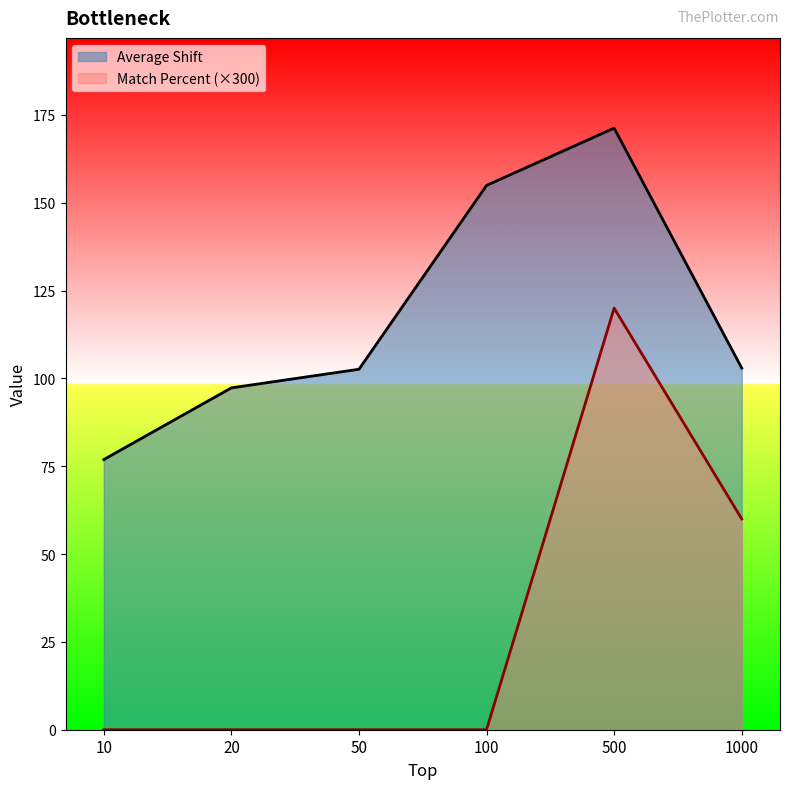

True or false: Match Percent and Average Shift cross at least once.

False